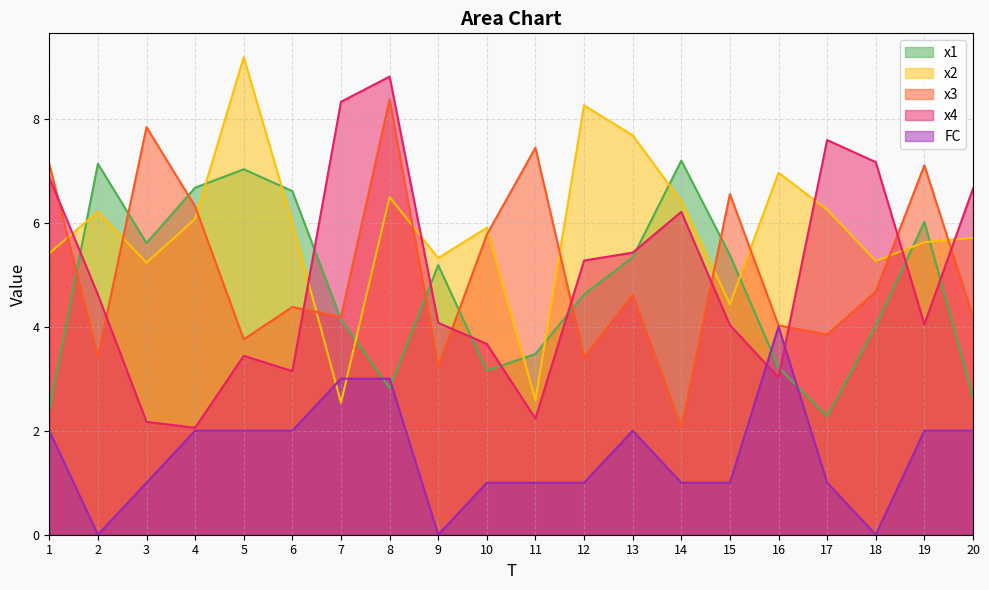

Which series has the widest spread of values?

x4